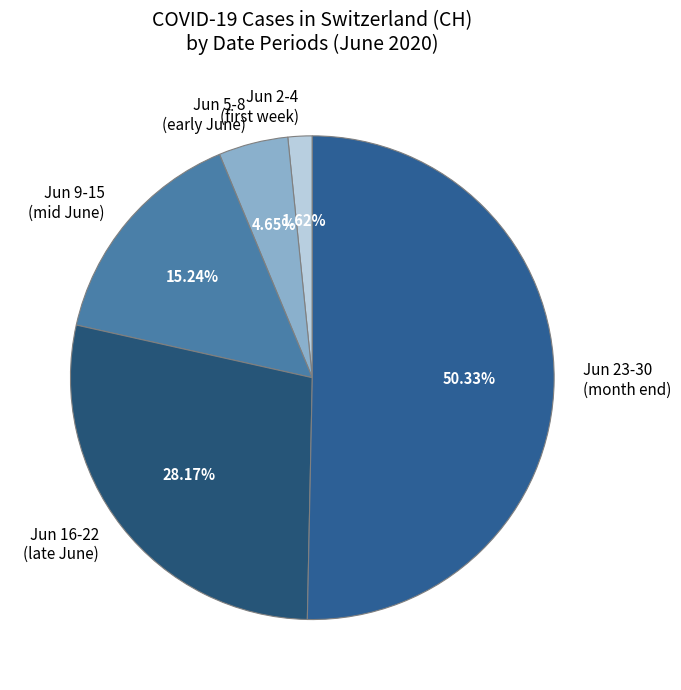

How many slices are in this pie chart?

5